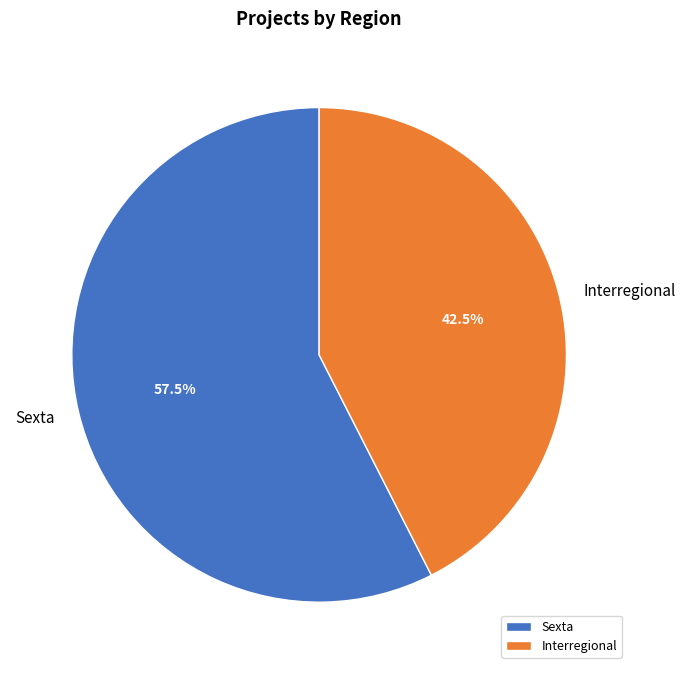

How many segments does this pie chart have?

2